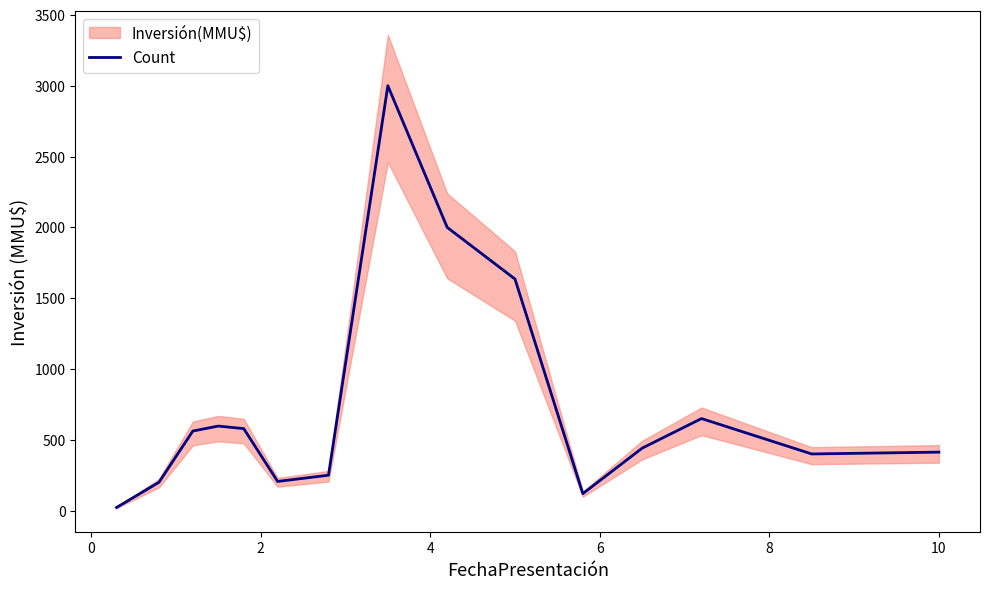

Is it true that the value at 2 is 206?

False